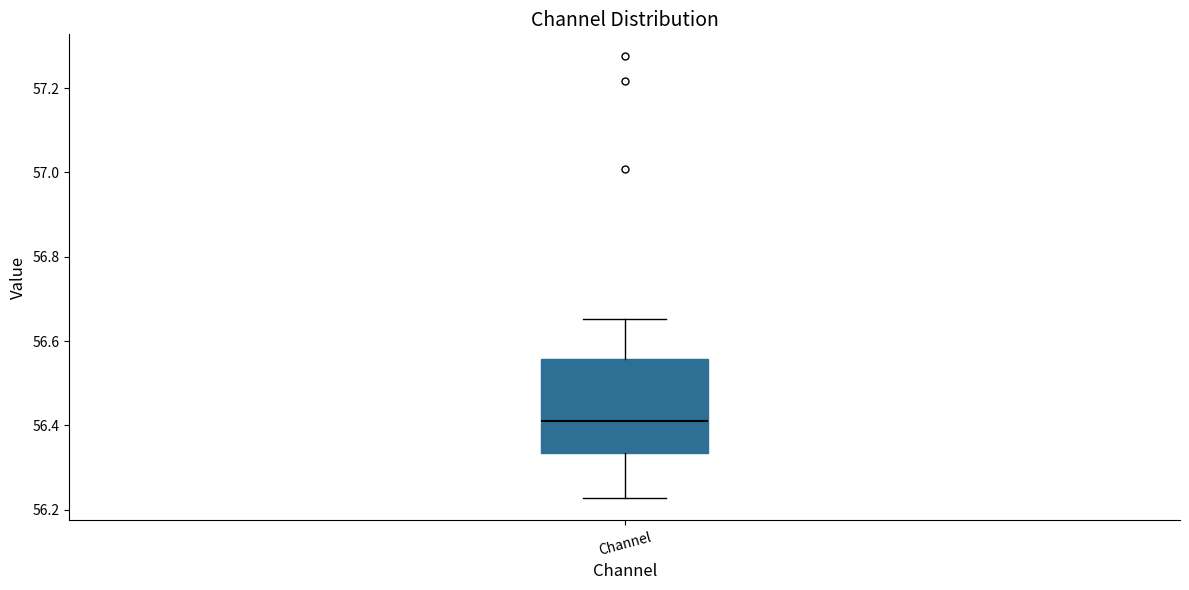

Read this box plot against the y-axis: the position of the median line, the range covered by the box, and the ends of both whiskers. The values are not printed on the chart, so give them approximately, as read against the axis.

median 56.42, box 56.34 to 56.56, whiskers 56.22 to 56.66